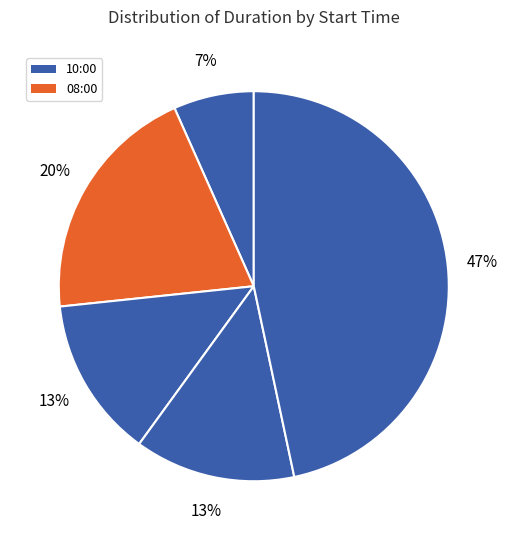

Count the number of slices in the pie.

5